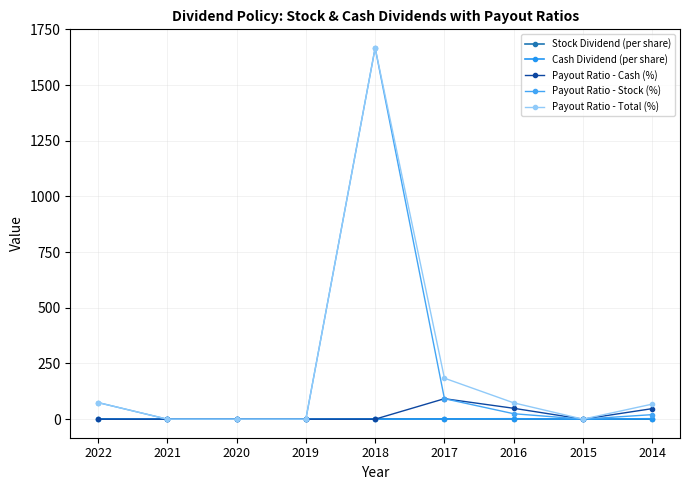

The value of Payout Ratio - Cash (%) at 2021 is -37.1. True or false?

False